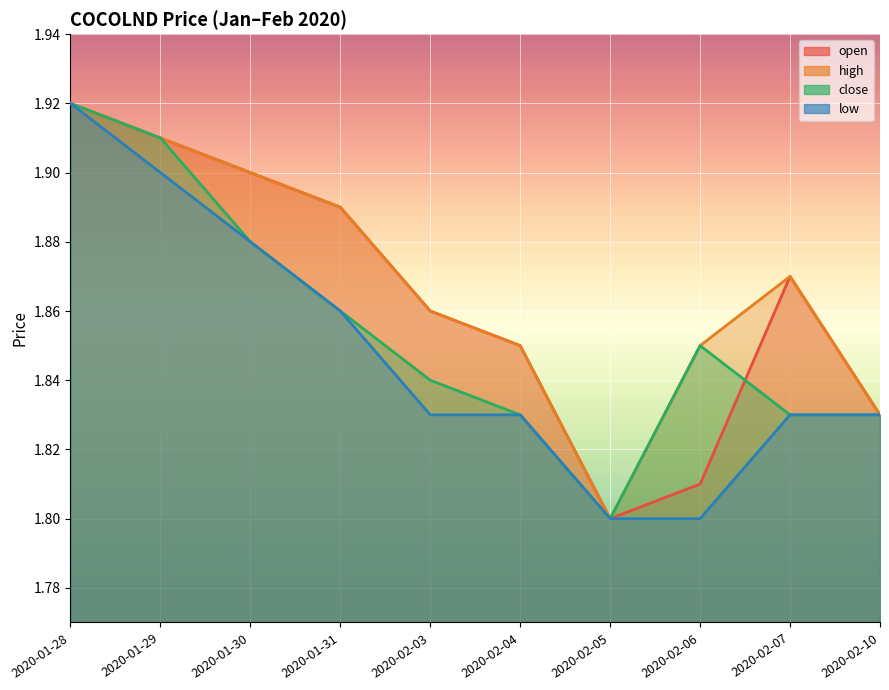

What is the difference between the maximum and minimum values in the close series?

0.1